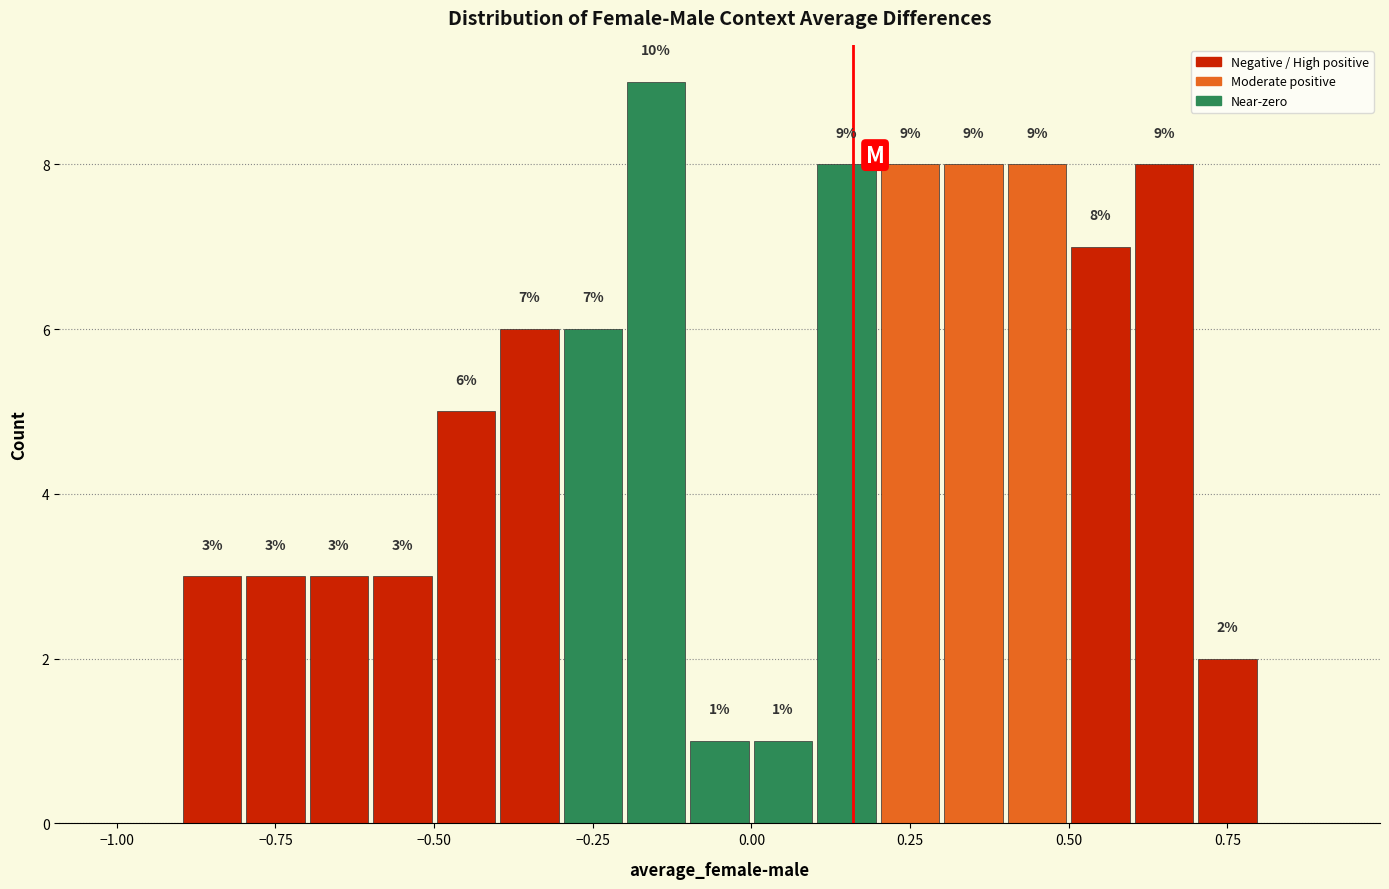

Around what value on the x-axis is the tallest bar? Give the approximate position of its centre, as read against the axis.

-0.15